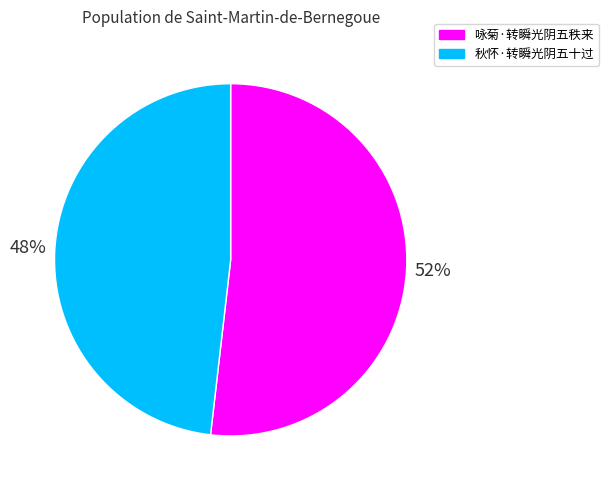

What is the majority slice?

咏菊·转瞬光阴五秩来